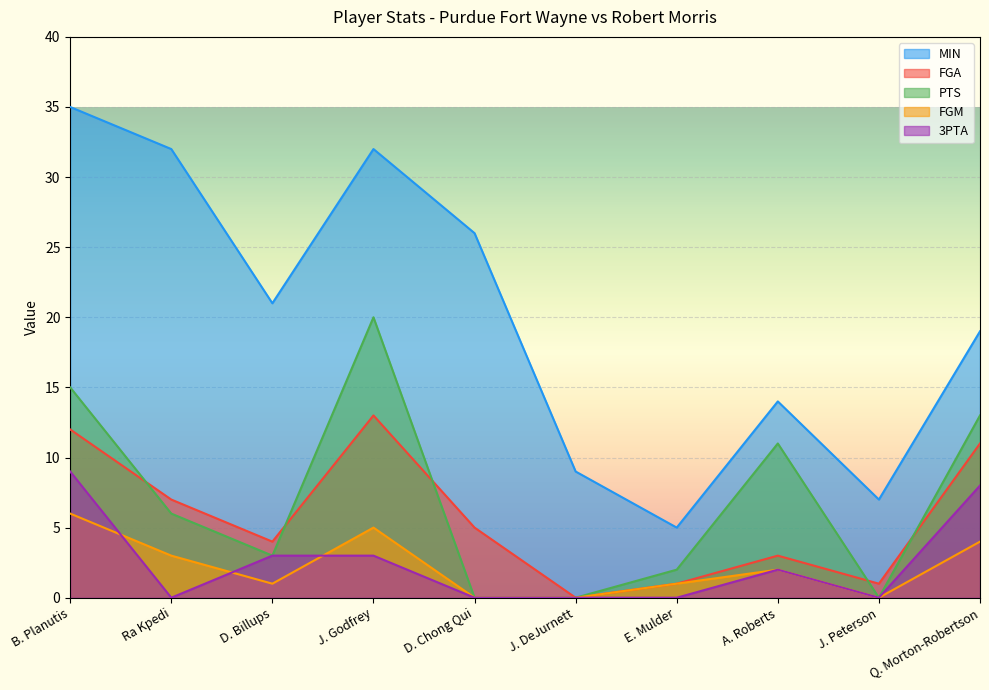

What is the spread (max minus min) of values at D. Chong Qui?

26